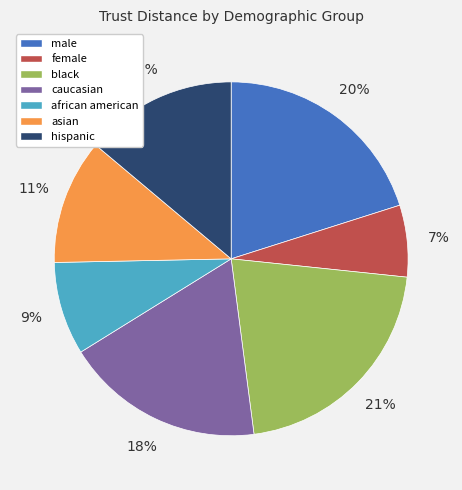

How many segments does this pie chart have?

7